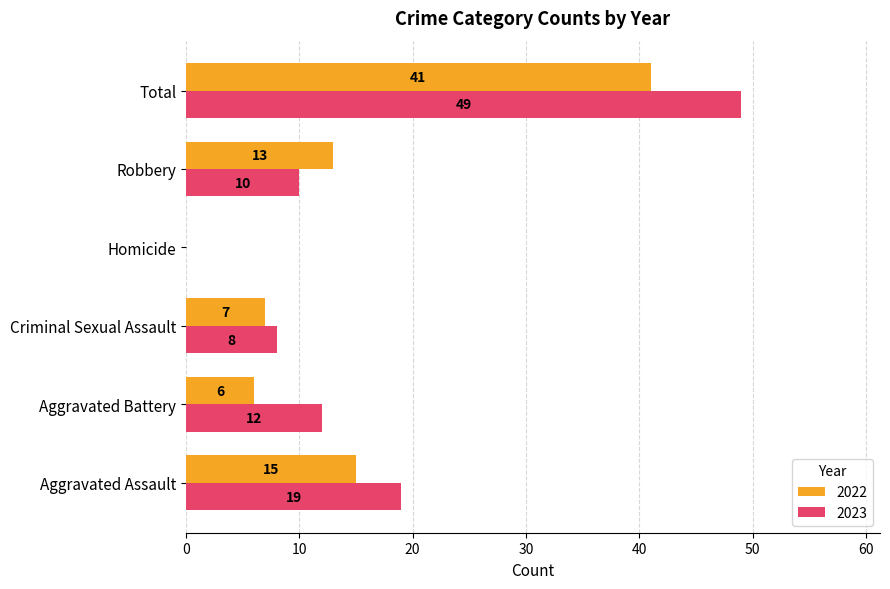

How many series are shown in this chart?

2